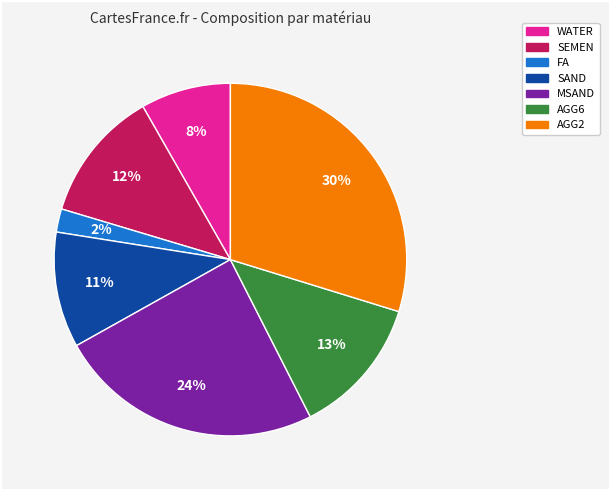

What is the ratio of the value at SEMEN to the value at AGG2?

0.4